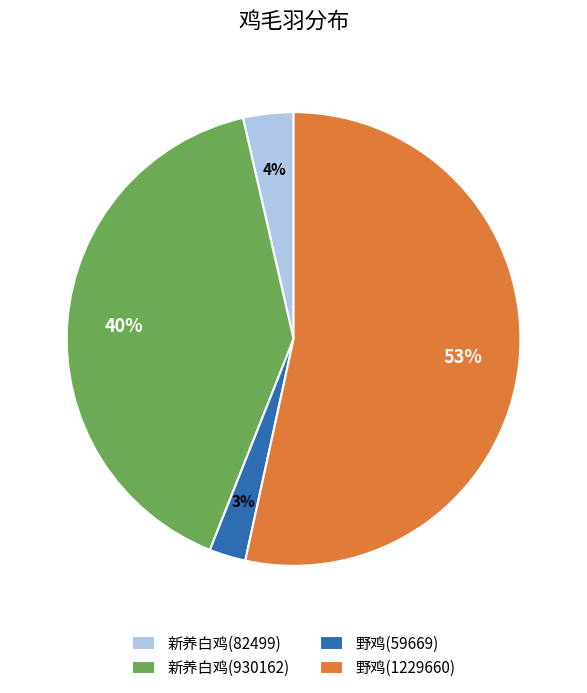

Which has a higher value, 新养白鸡(930162) or 野鸡(1229660)?

野鸡(1229660)